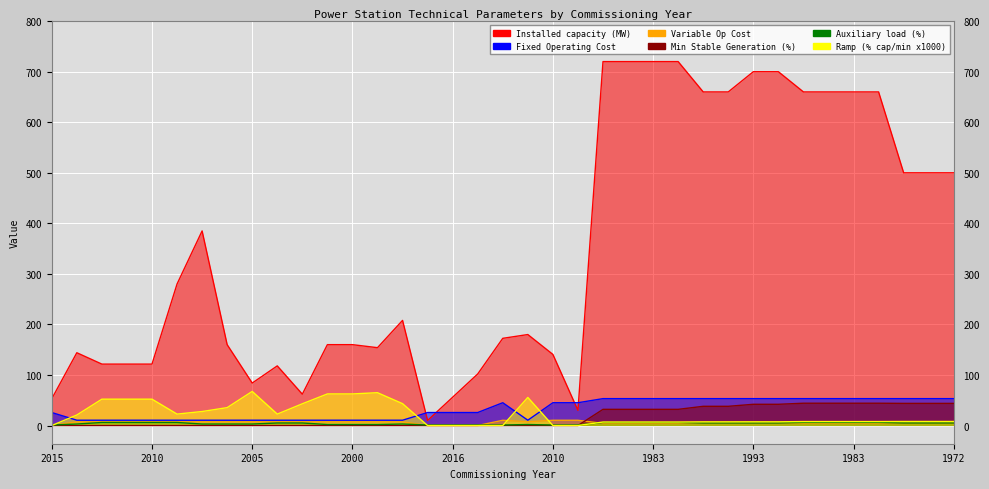

Is it true that Min Stable Generation (%) equals 43.8 at 1972?

True